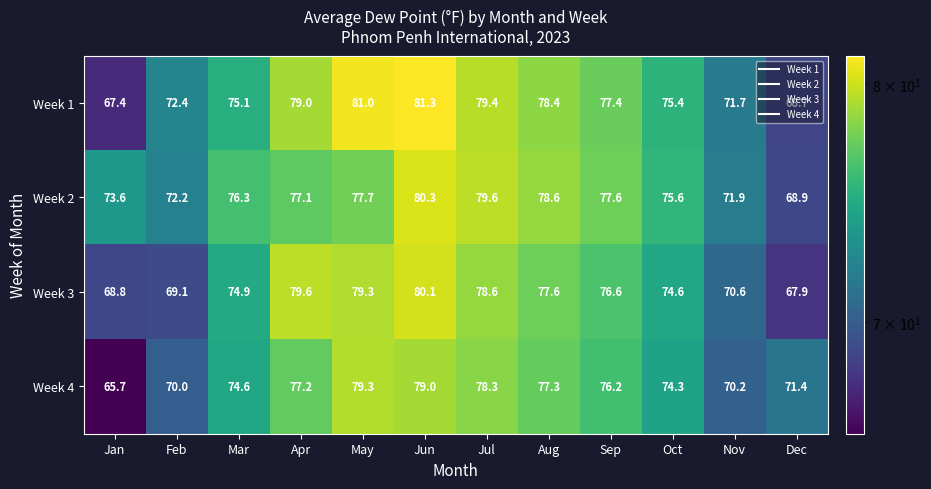

True or false: Week 2 has a value of 120.4 at Apr.

False